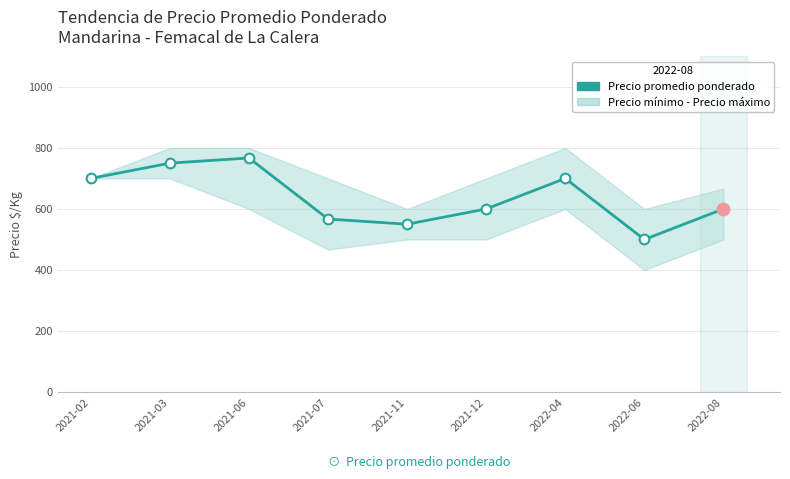

What is the maximum value shown in the chart?

767